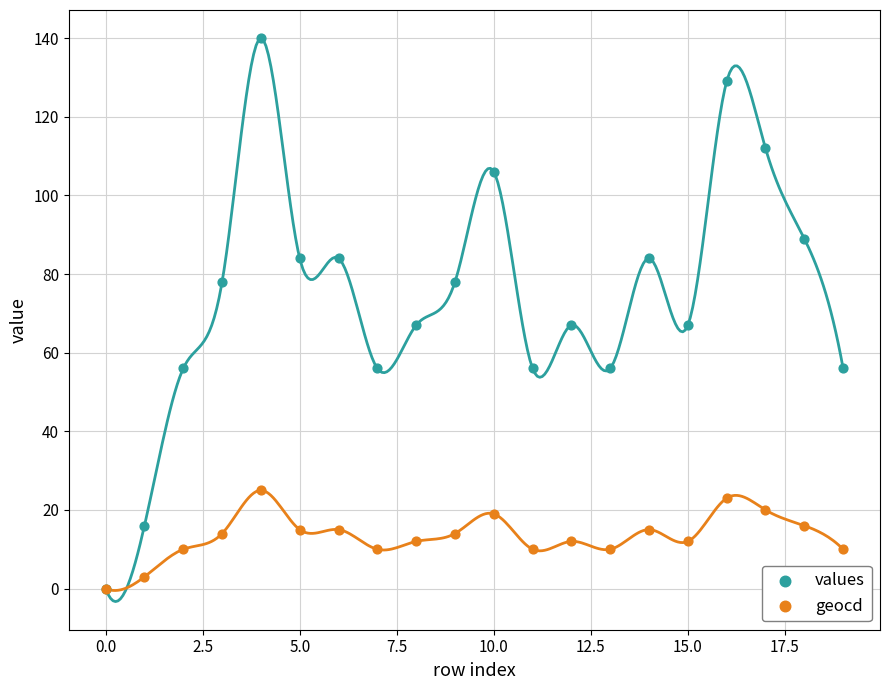

What are all the series names shown in the legend?

values, geocd